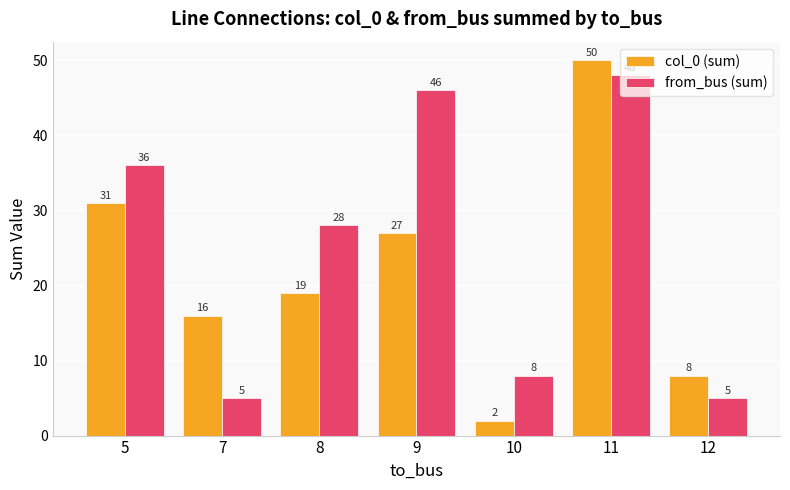

At which category does the chart reach its minimum across all series?

10